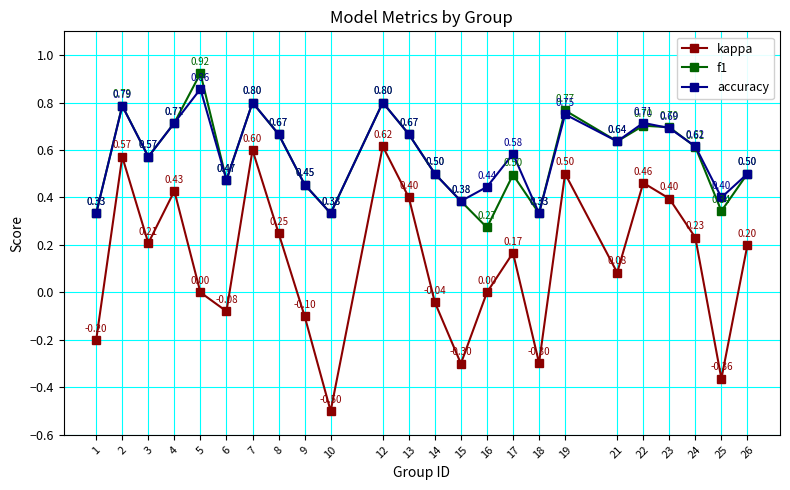

Between 3 and 19, which series saw the biggest shift?

kappa